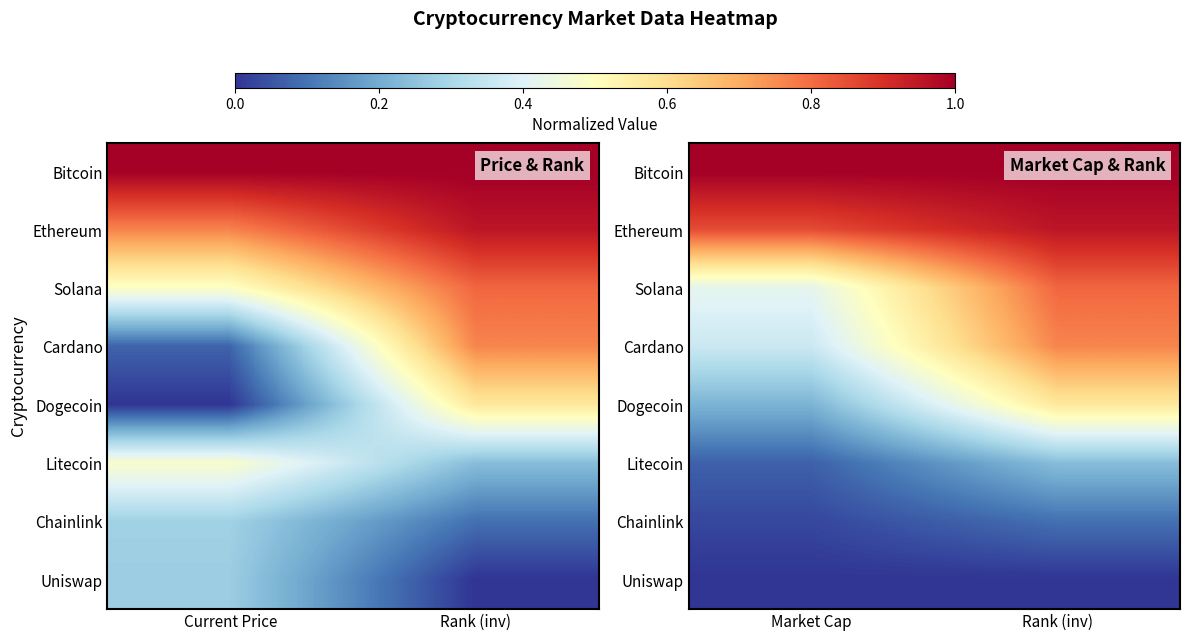

Which series changed the most between Market Cap and Rank (inv)?

Cardano